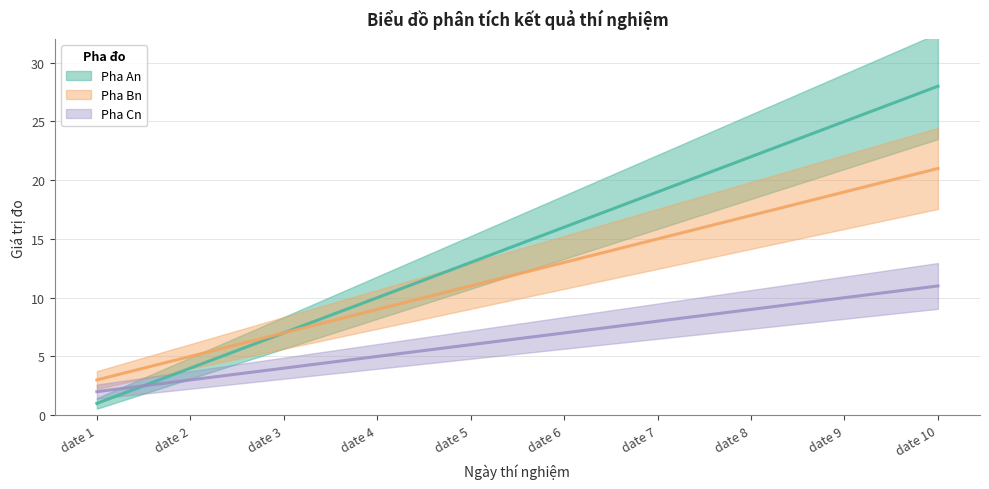

True or false: Pha Cn has more than 2 interior local peaks.

False